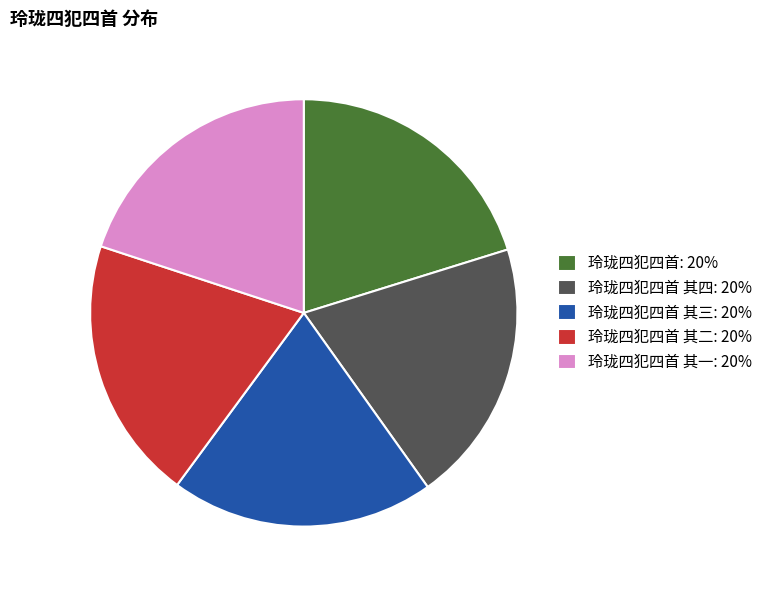

Approximately how many times larger is the value at 玲珑四犯四首 其一: 20% compared to 玲珑四犯四首 其四: 20%?

1.0